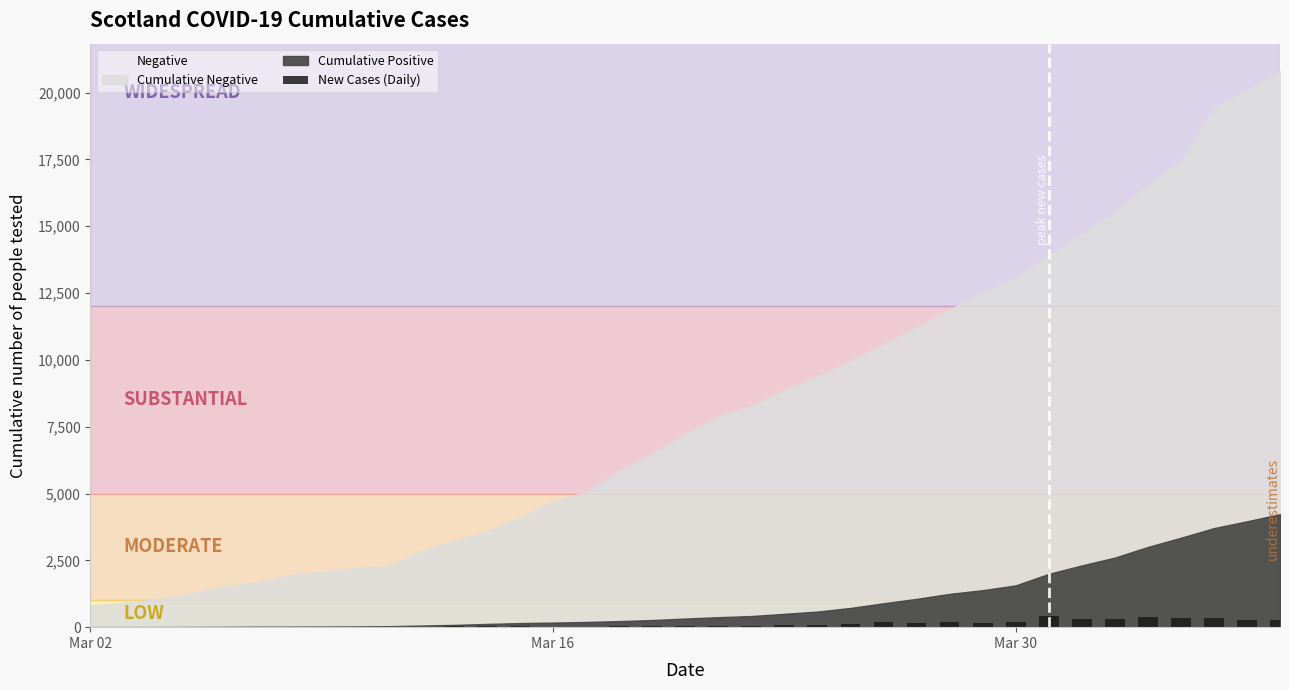

What is the sum of all values?

4229